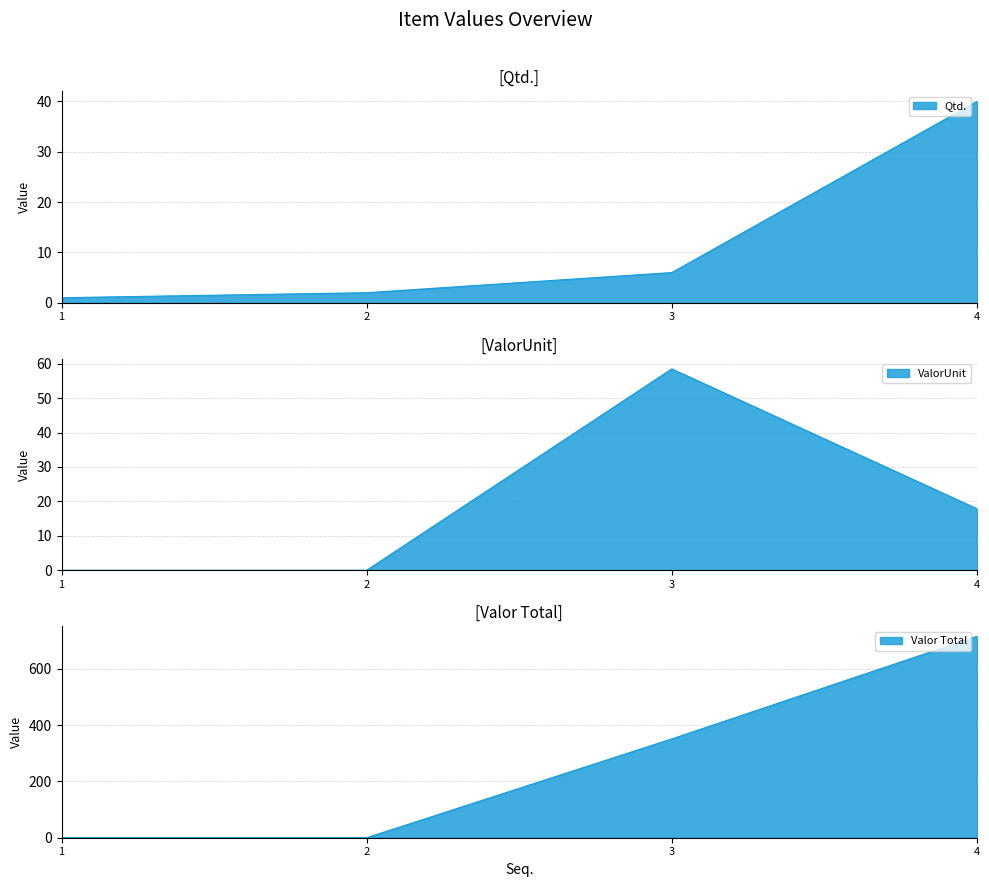

Reading left to right, list all the values displayed in this chart.

Qtd.: 1.0	2.0	6.0	40.0
ValorUnit: 0.0	0.0	58.5	17.9
Valor Total: 0.0	0.0	351.0	715.2